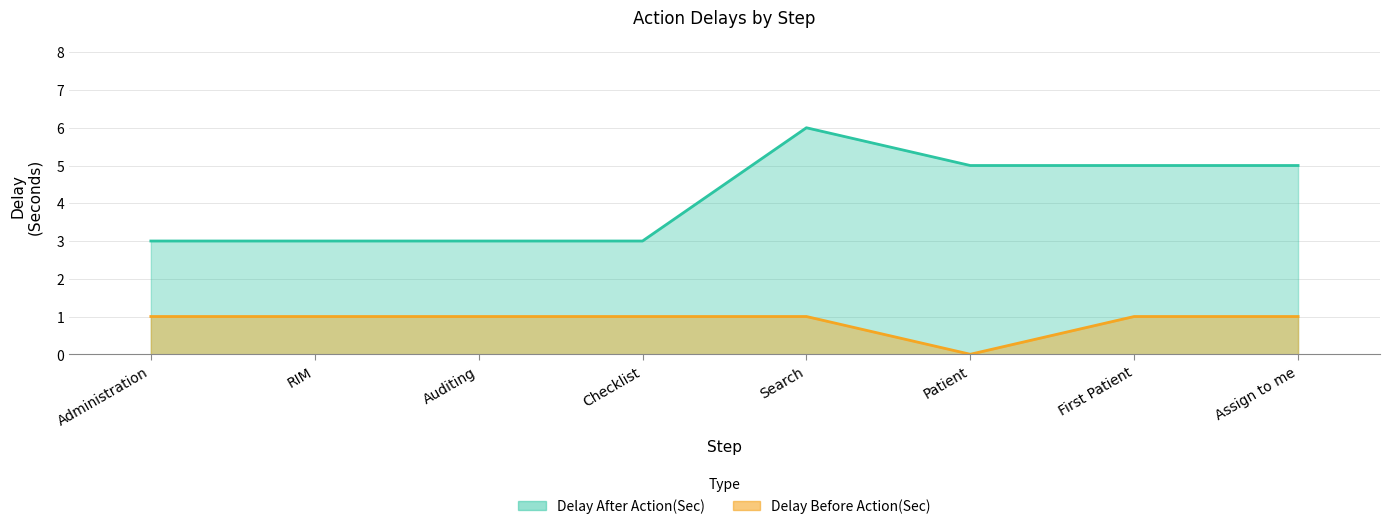

Reading left to right, extract all data points from this chart.

Delay After Action(Sec): 3	3	3	3	6	5	5	5
Delay Before Action(Sec): 1	1	1	1	1	0	1	1